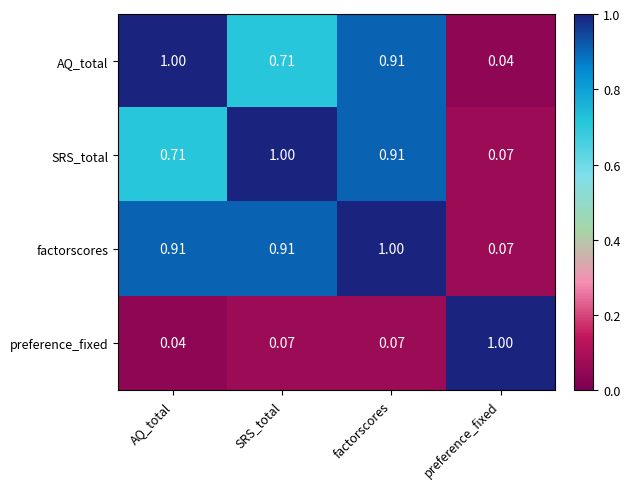

Rank the categories by AQ_total value from lowest to highest.

preference_fixed, SRS_total, factorscores, AQ_total